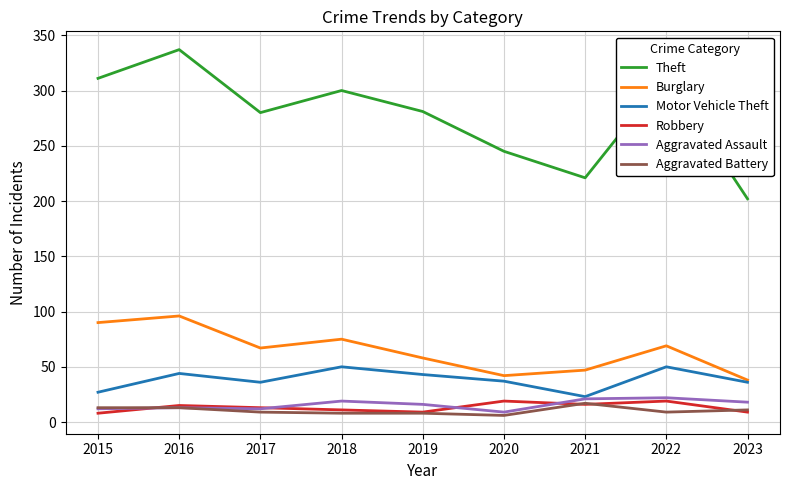

What is the lowest value of the Theft series?

202